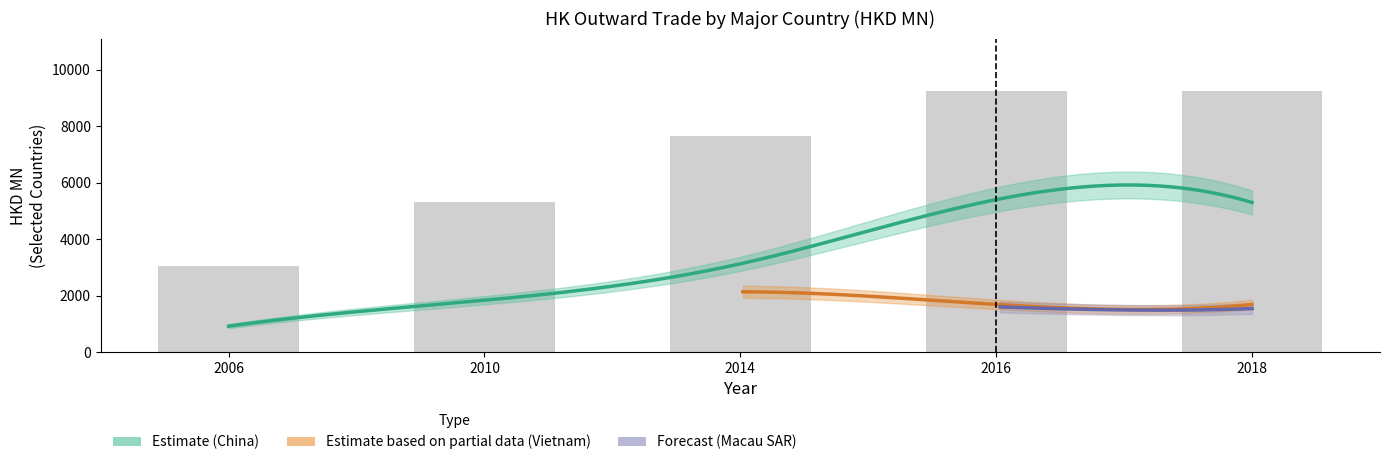

What is the greatest value displayed?

5400.8